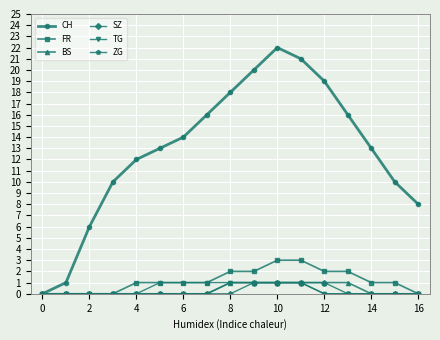

Which series has the widest spread of values?

CH